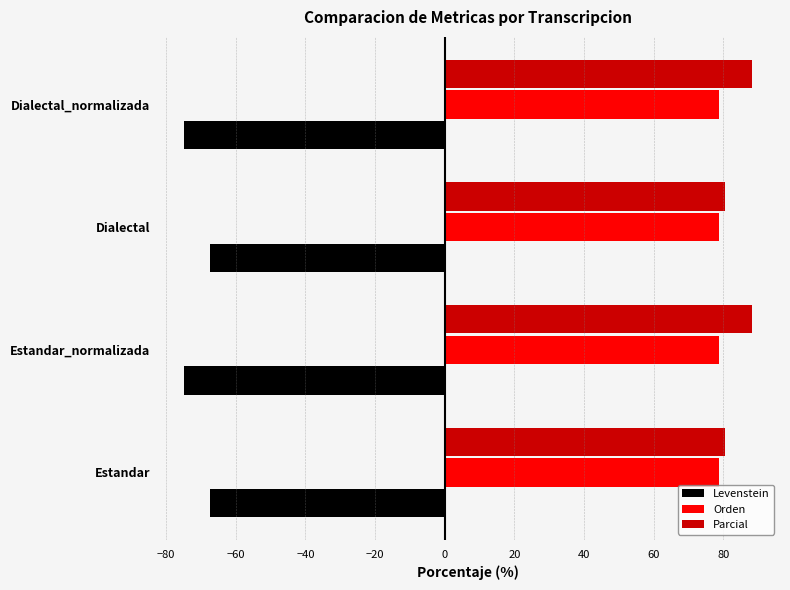

What is the approximate value of Parcial at Dialectal?

80.5